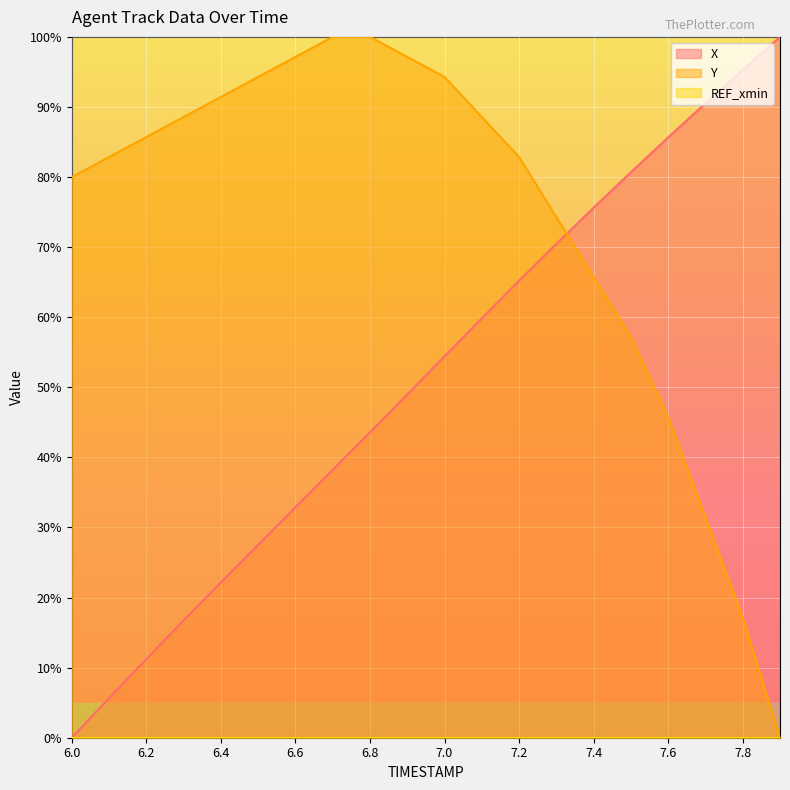

Reading right to left, transcribe all the data shown in this chart.

X: 7.9=100.0	7.8=95.3	7.7=90.5	7.6=85.7	7.5=80.7	7.4=75.6	7.3=70.5	7.2=65.2	7.1=59.8	7.0=54.4	6.9=49.0	6.8=43.6	6.7=38.2	6.6=32.9	6.5=27.5	6.4=22.2	6.3=16.7	6.2=11.2	6.1=5.6	6.0=0.0
Y: 7.9=0.0	7.8=17.1	7.7=31.4	7.6=45.7	7.5=57.1	7.4=65.7	7.3=74.3	7.2=82.9	7.1=88.6	7.0=94.3	6.9=97.1	6.8=100.0	6.7=100.0	6.6=97.1	6.5=94.3	6.4=91.4	6.3=88.6	6.2=85.7	6.1=82.9	6.0=80.0